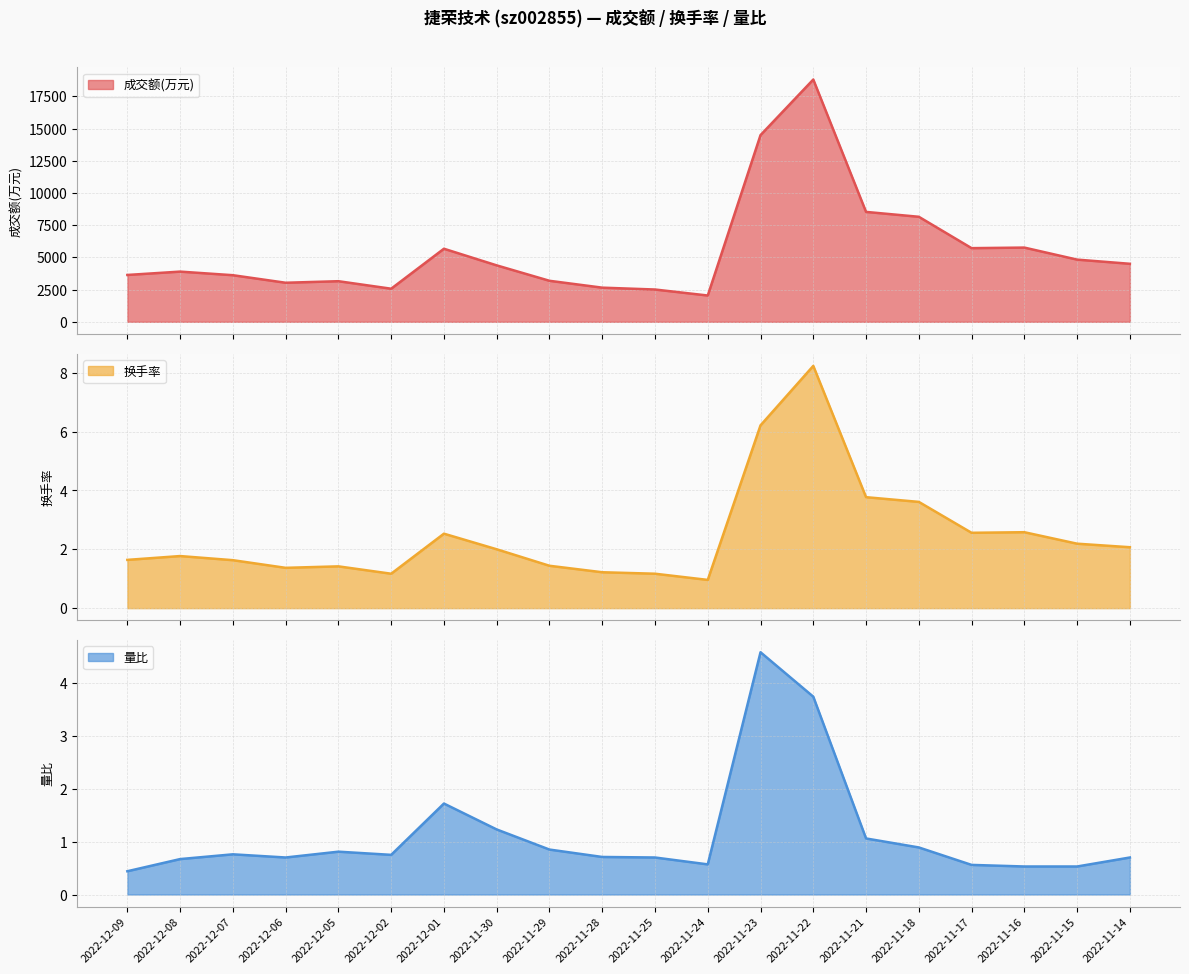

At 2022-12-08, list the series in order from largest to smallest.

成交额(万元), 换手率, 量比